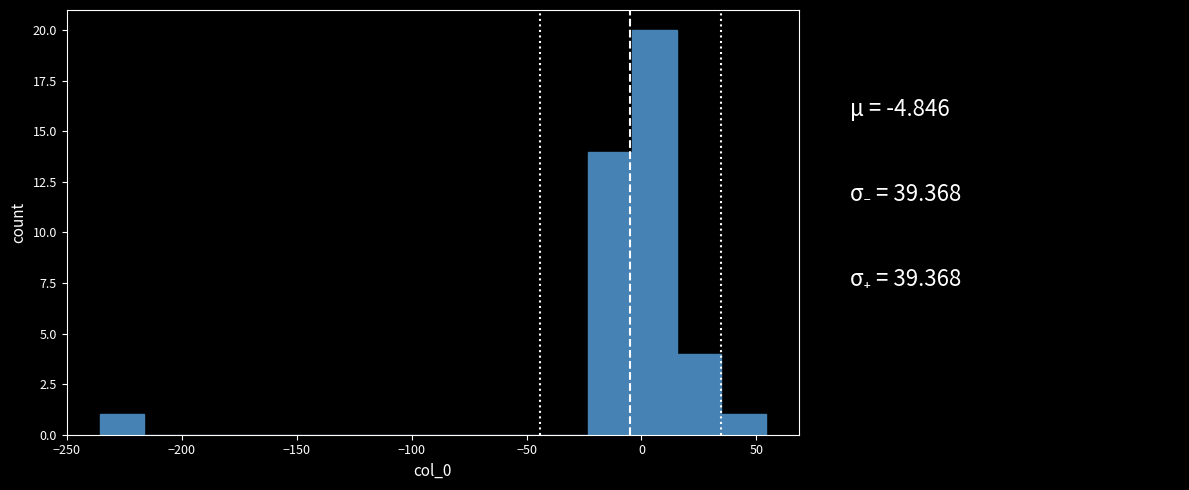

Read against the x-axis, roughly where is the centre of the tallest bar?

5